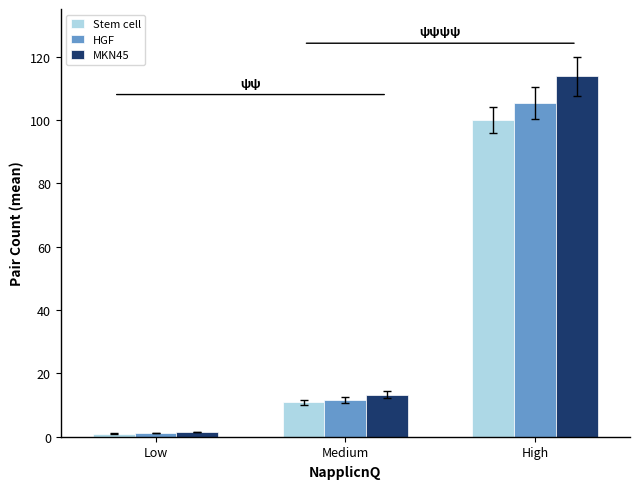

The Stem cell series shows 1.0 at Low. True or false?

True